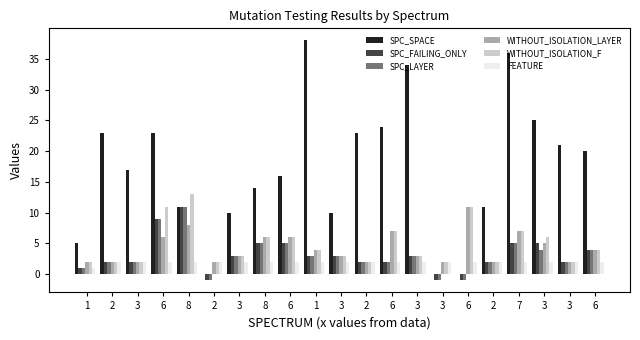

Where does the SPC_LAYER series first go above 3?

6